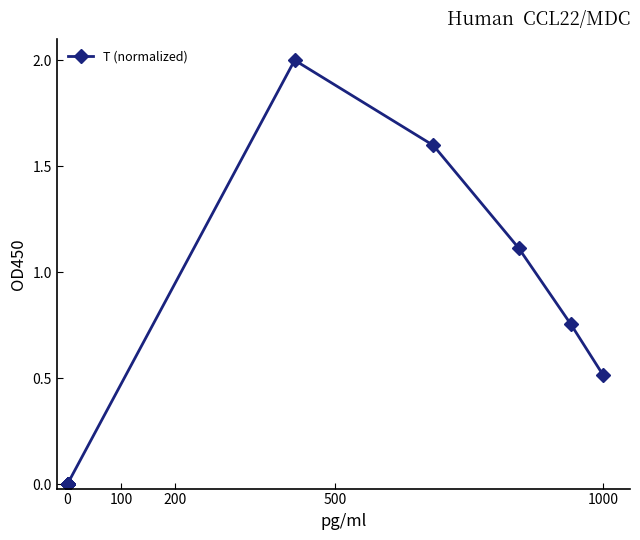

True or false: the data shows 0.0 at 0.

True